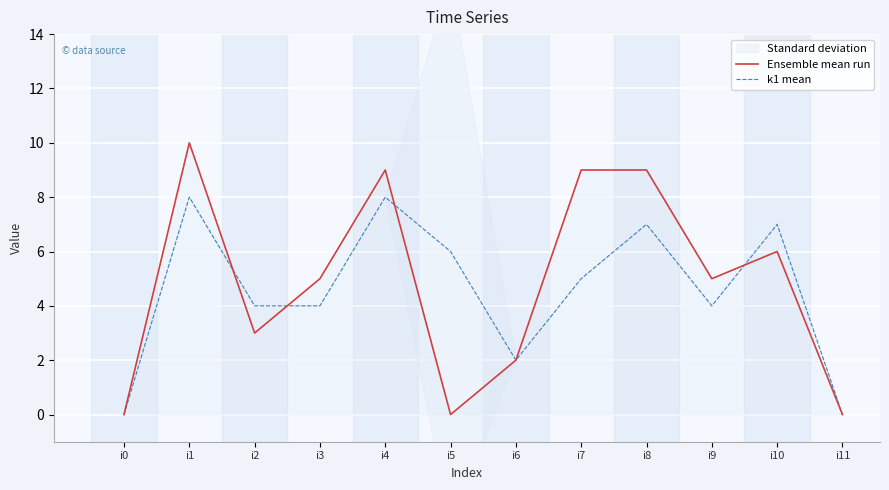

Which series has the largest range (max minus min)?

Ensemble mean run